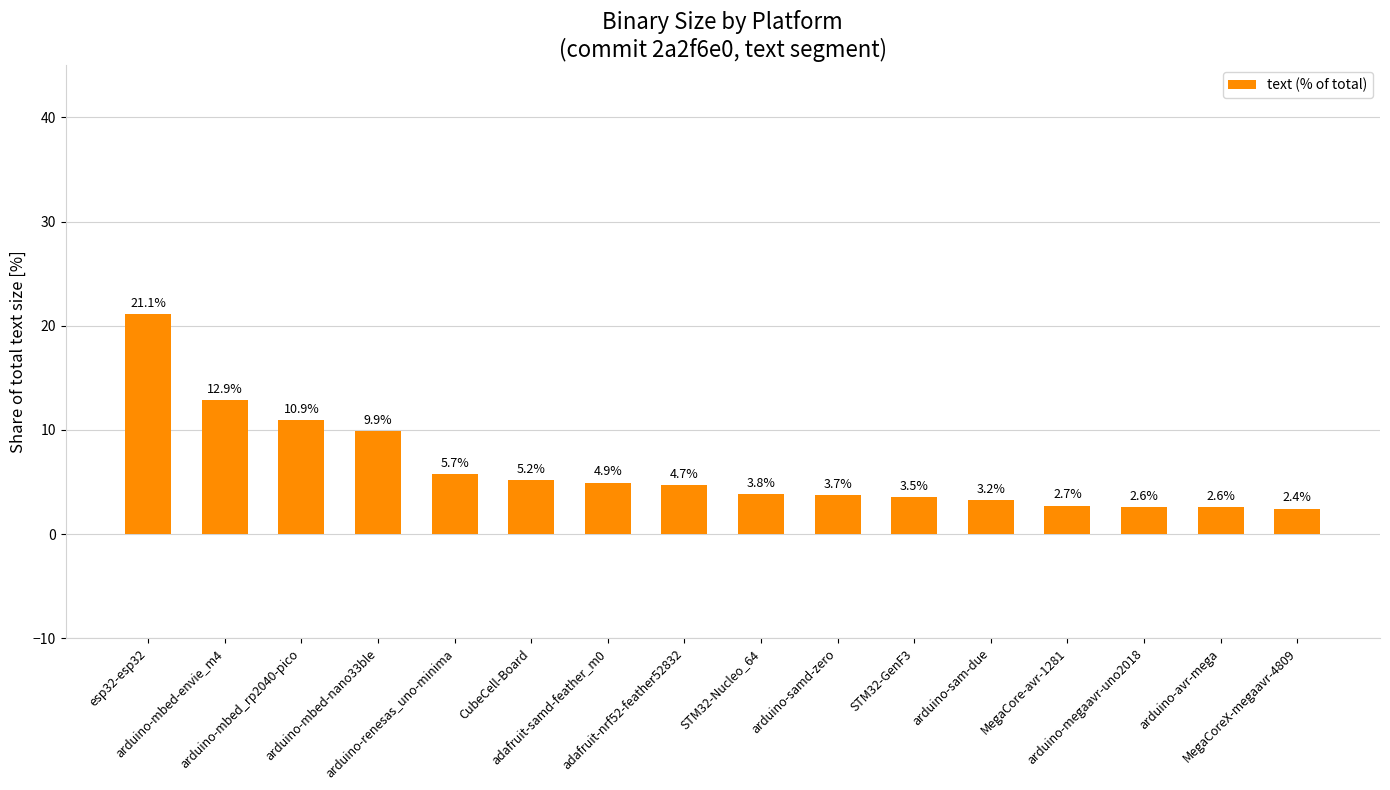

What is the difference between the maximum and minimum values?

18.6